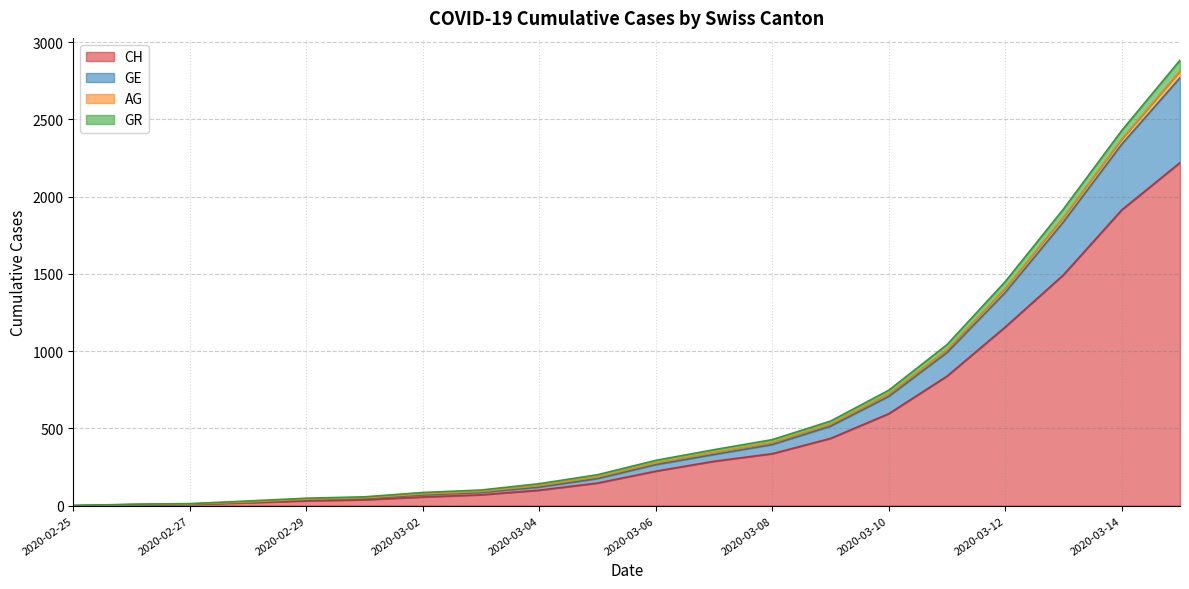

What is the value of the GE point at the 17th from the left?

1380